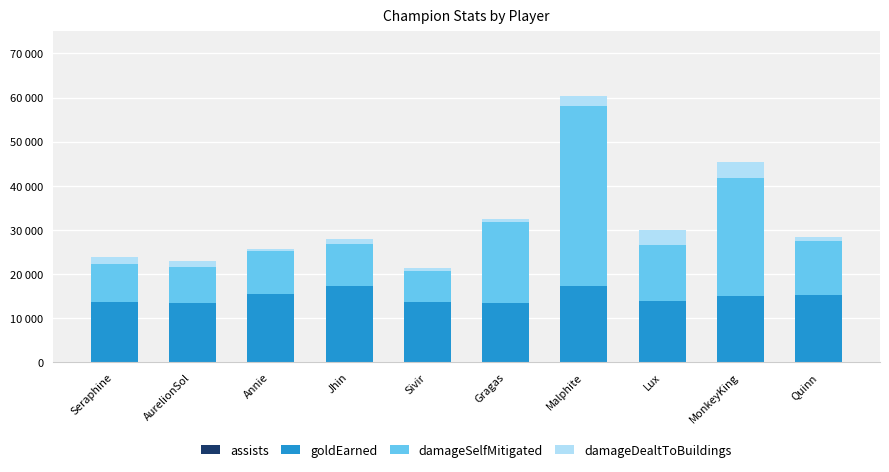

Are the bars grouped side by side (vs. stacked)?

No